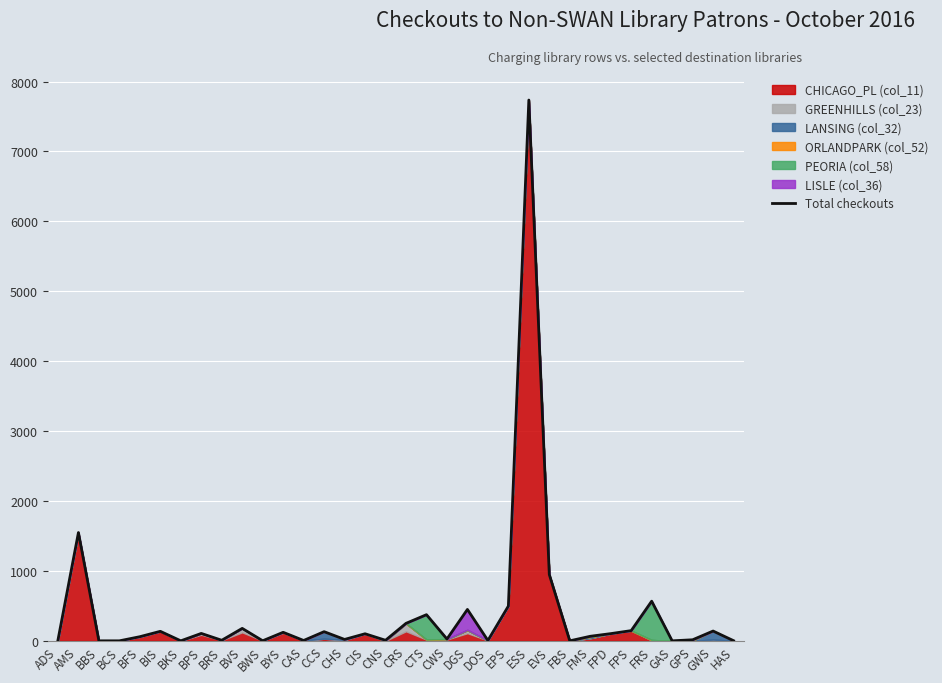

Does the chart display data point markers on the line(s)?

No